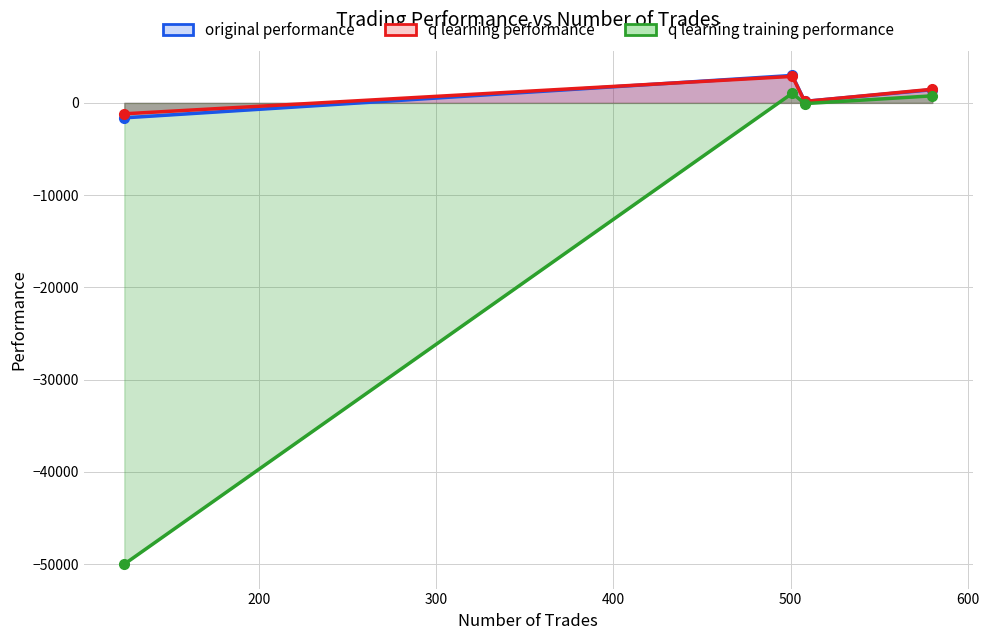

Reading right to left, transcribe all the data shown in this chart.

original performance: 1429.2	164.4	2975.1	-1623.1
q learning performance: 1477.3	155.7	2871.1	-1184.1
q learning training performance: 764.5	-78.3	1045.6	-50000.0